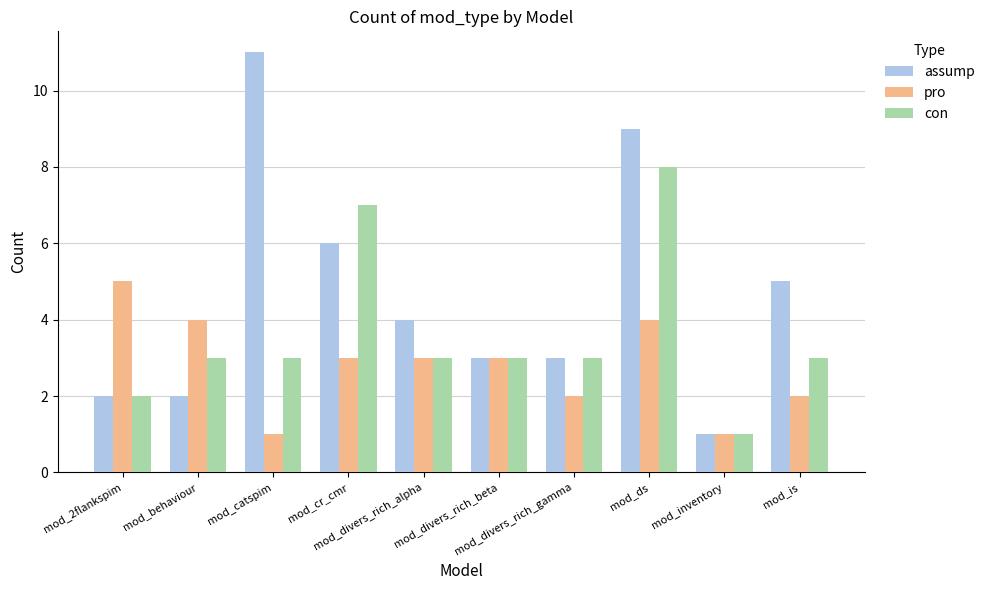

Which category has the highest value in the con series?

mod_ds